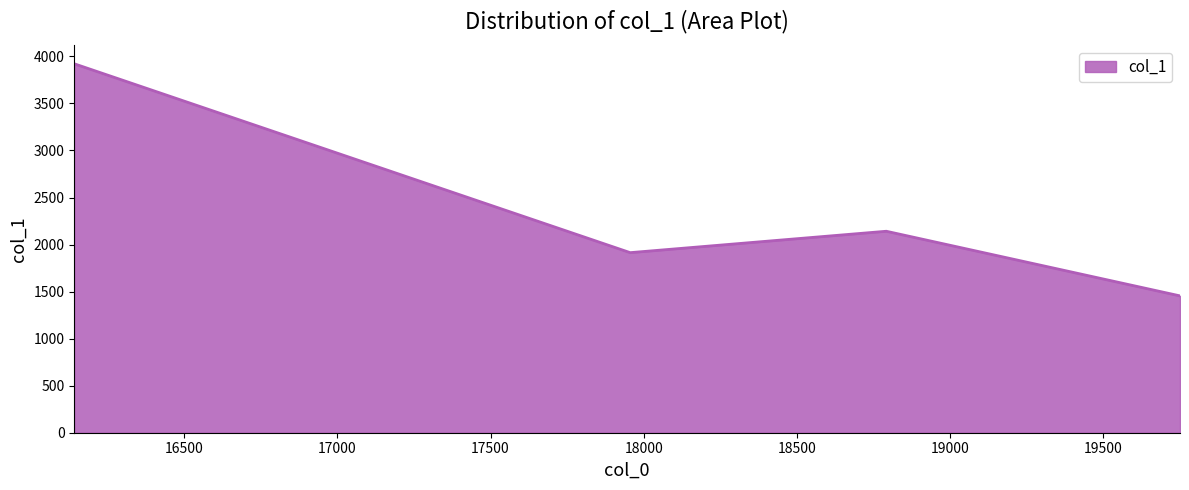

Reading right to left, list all the values displayed in this chart.

1454.5	2141.4	1914.0	3921.3